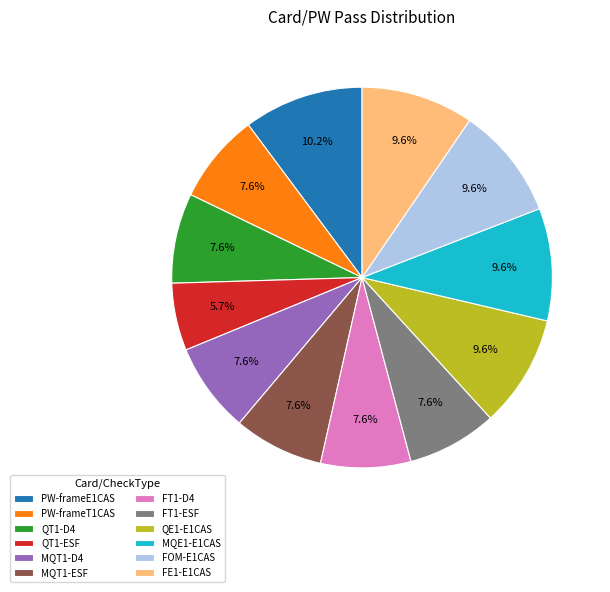

The PW-frameT1CAS slice represents 1% of the pie. True or false?

False